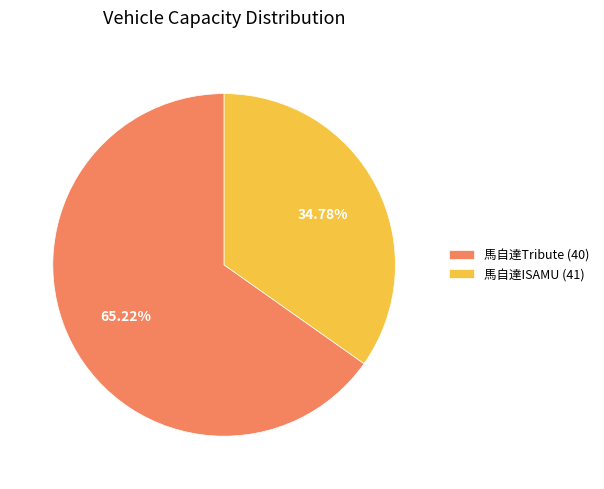

To the nearest percent, what is the combined percentage of 馬自達ISAMU (41) and 馬自達Tribute (40)?

100%